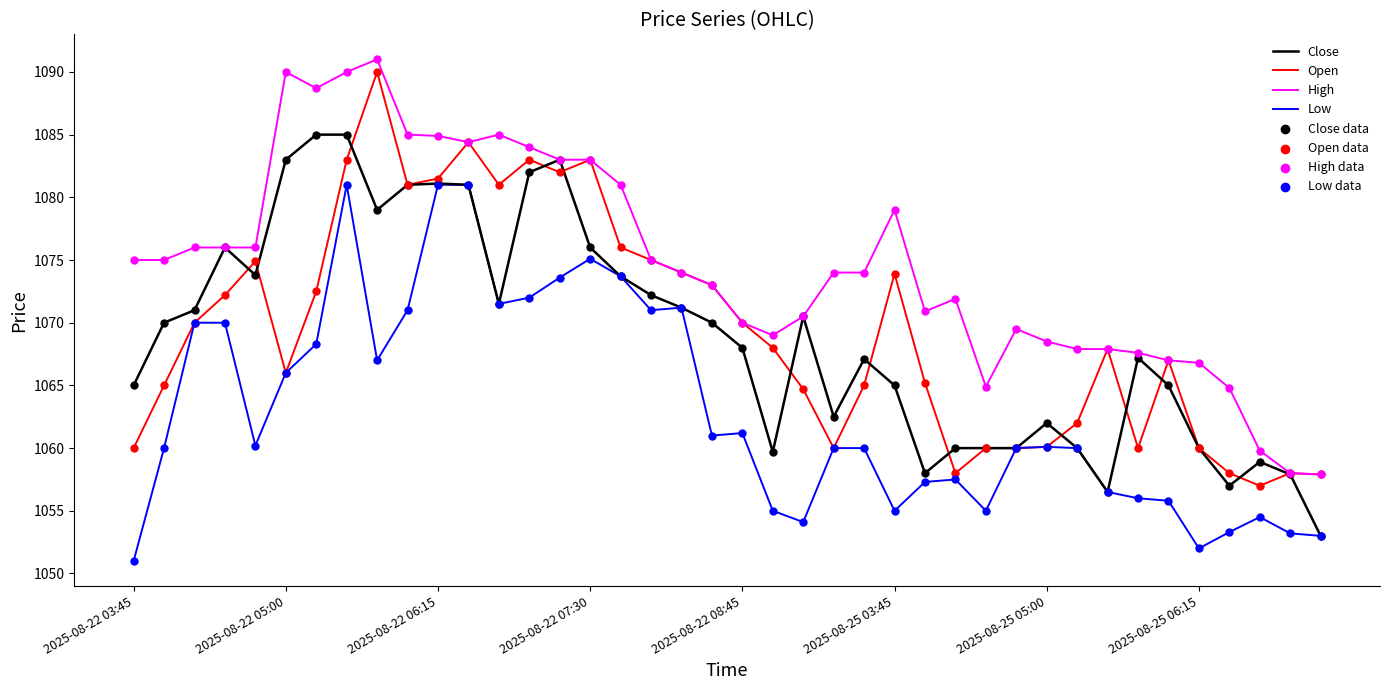

What is the highest value of the Open series?

1090.0